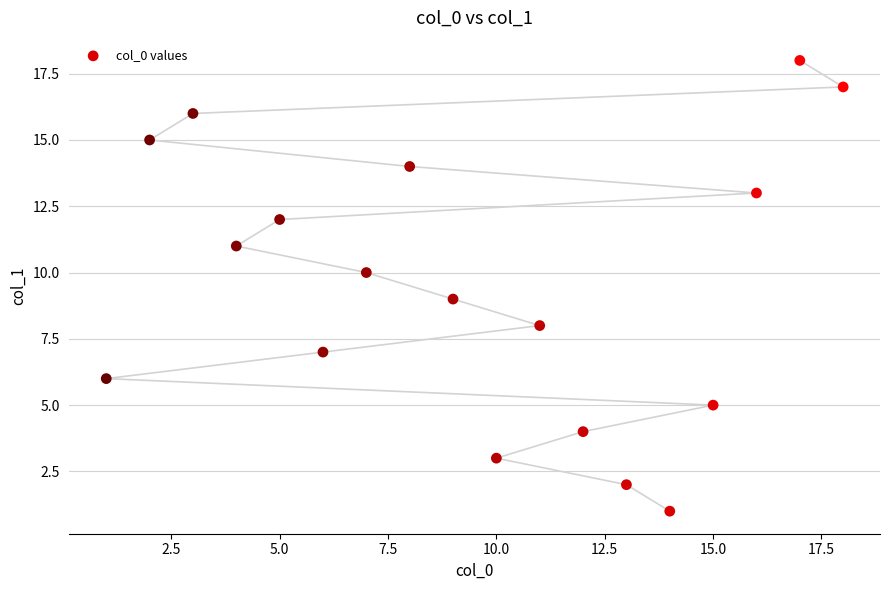

What is the range of Y values (max minus min)?

17